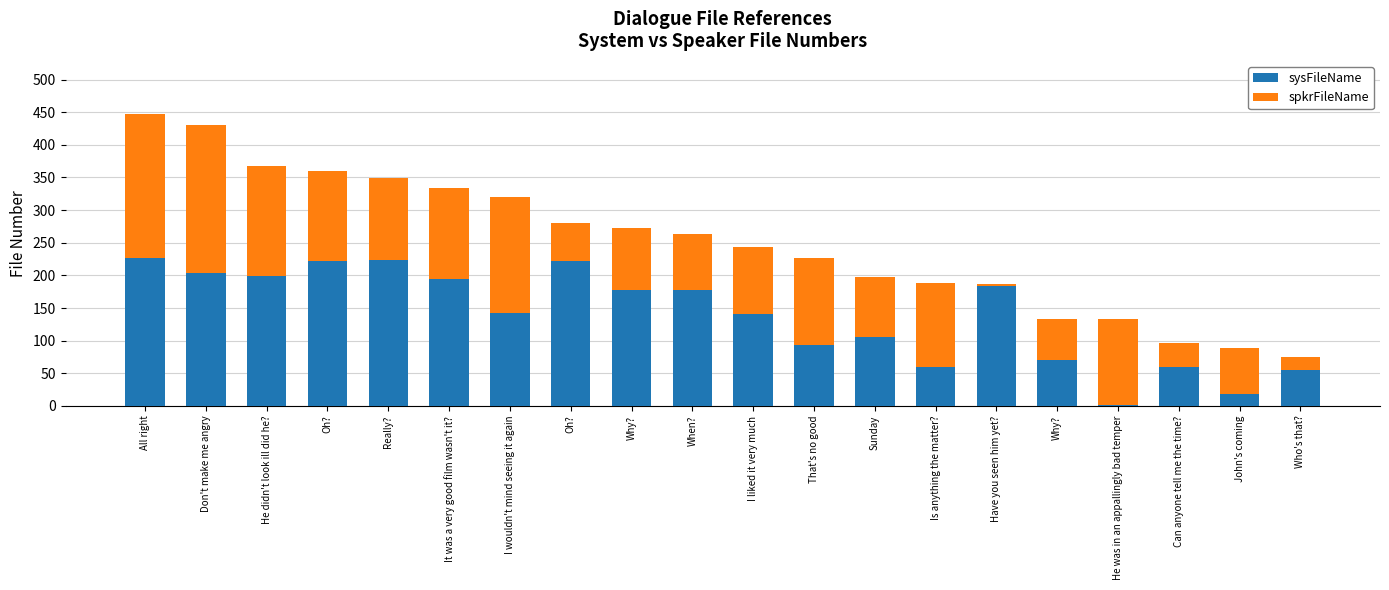

Are the bars horizontal?

No